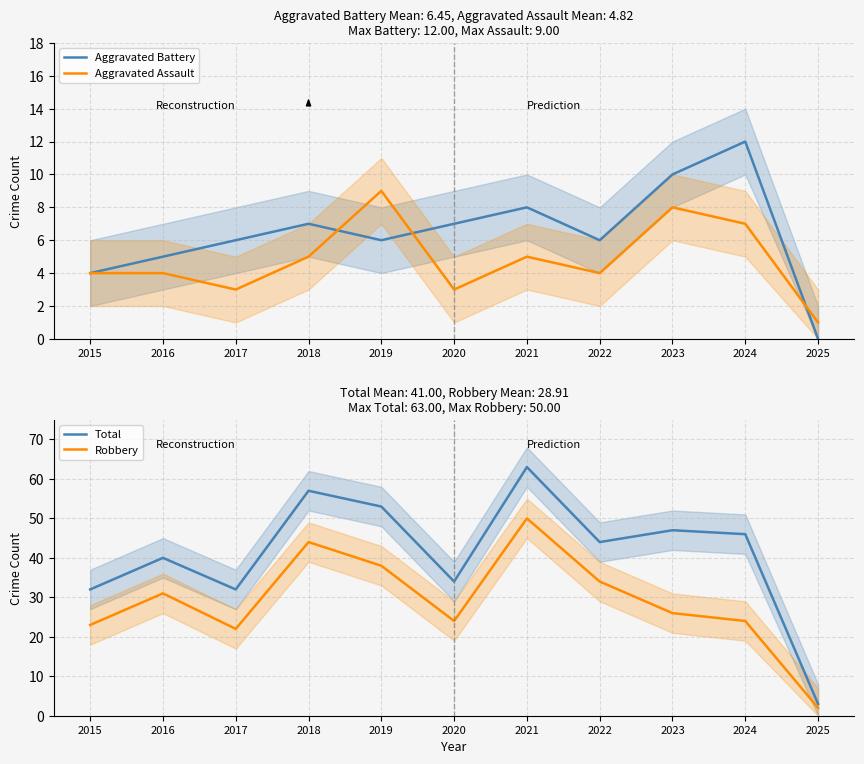

True or false: Aggravated Battery has more than 2 points higher than both neighbors.

True